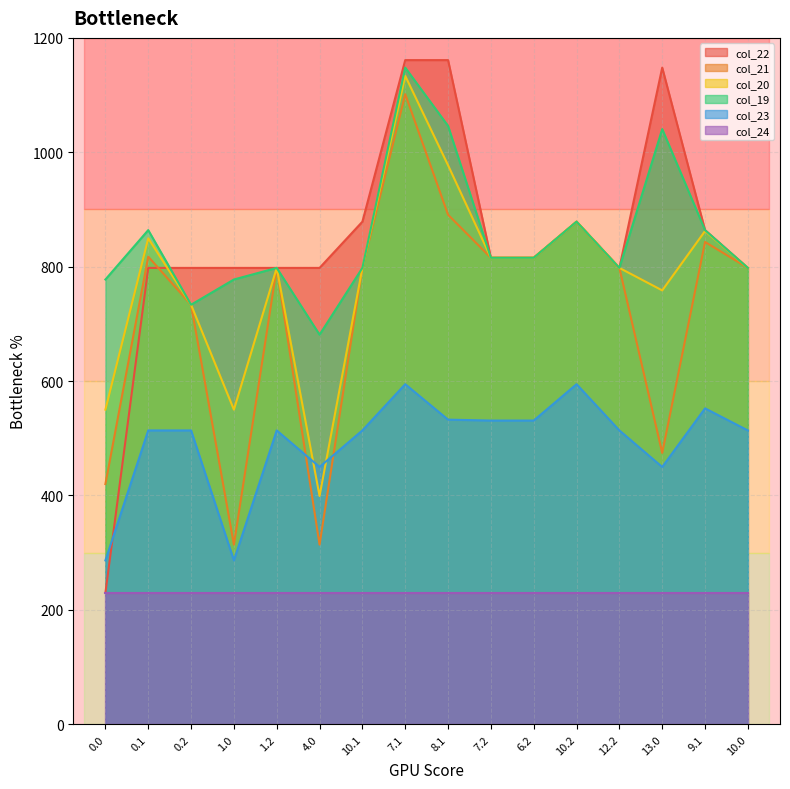

What is the total value across all series at 9.1?

4215.2